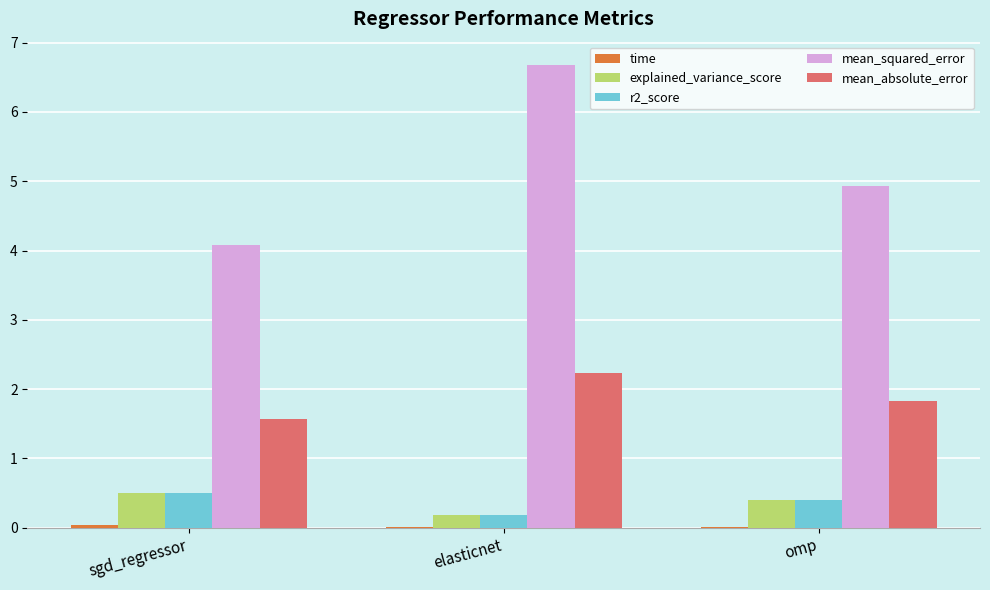

The explained_variance_score series shows 0.4 at omp. True or false?

True